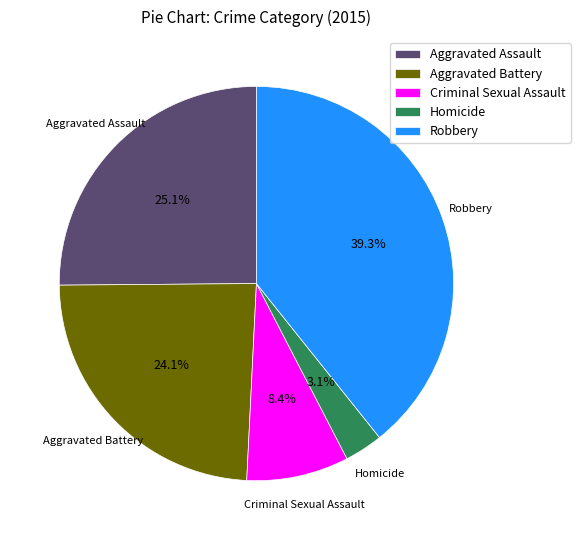

Does Robbery represent more than half of the total?

No